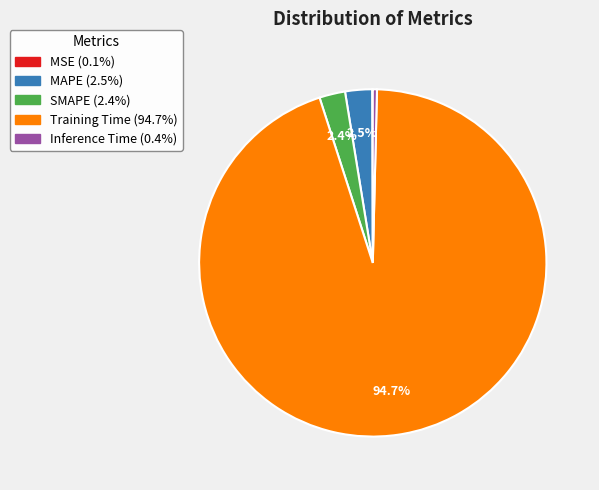

Which category accounts for the majority?

Training Time